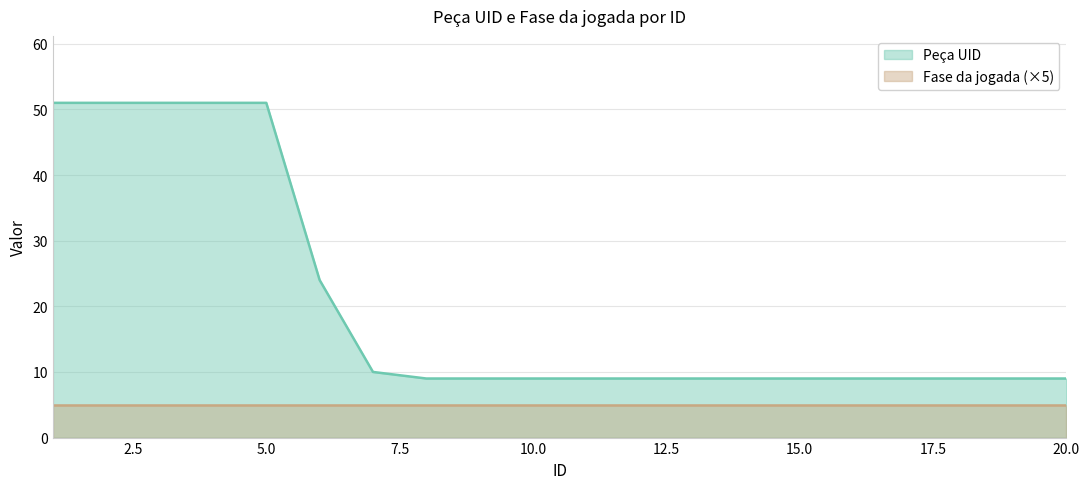

The chart shows a value of 51 at 2. True or false?

True